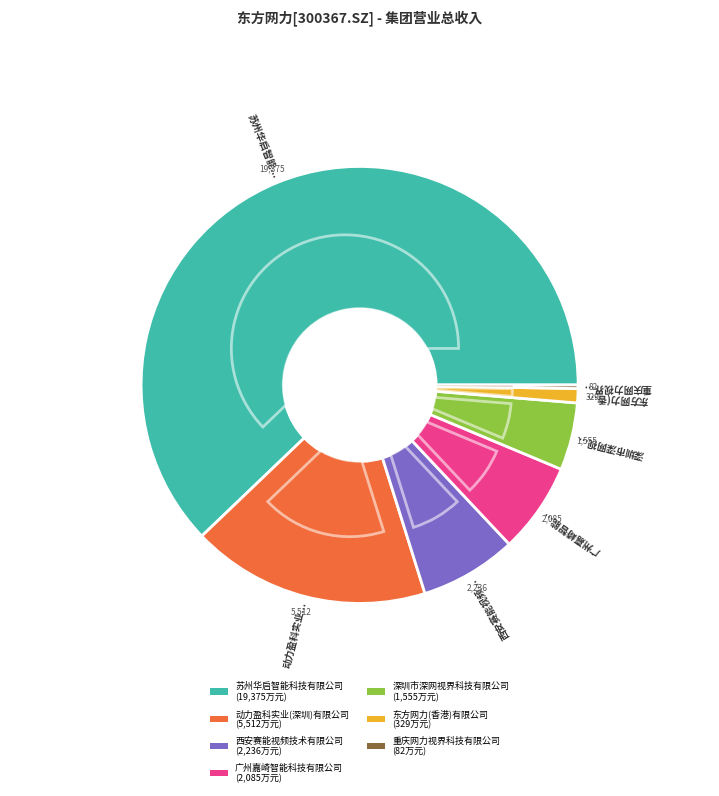

How much of the chart is everything except 广州嘉崎智能科技有限公司?

93.3%